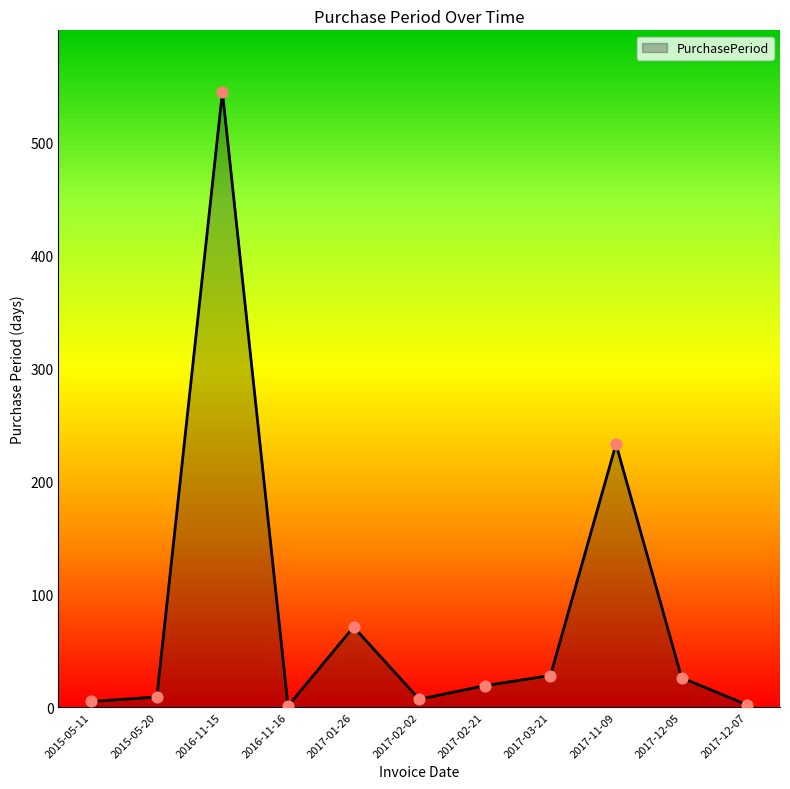

What is the ratio of the value at 2016-11-15 to the value at 2017-03-21?

19.5